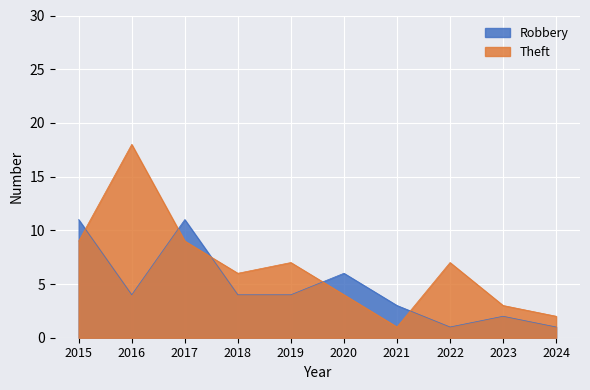

At 2021, list the series in order from smallest to largest.

Theft, Robbery